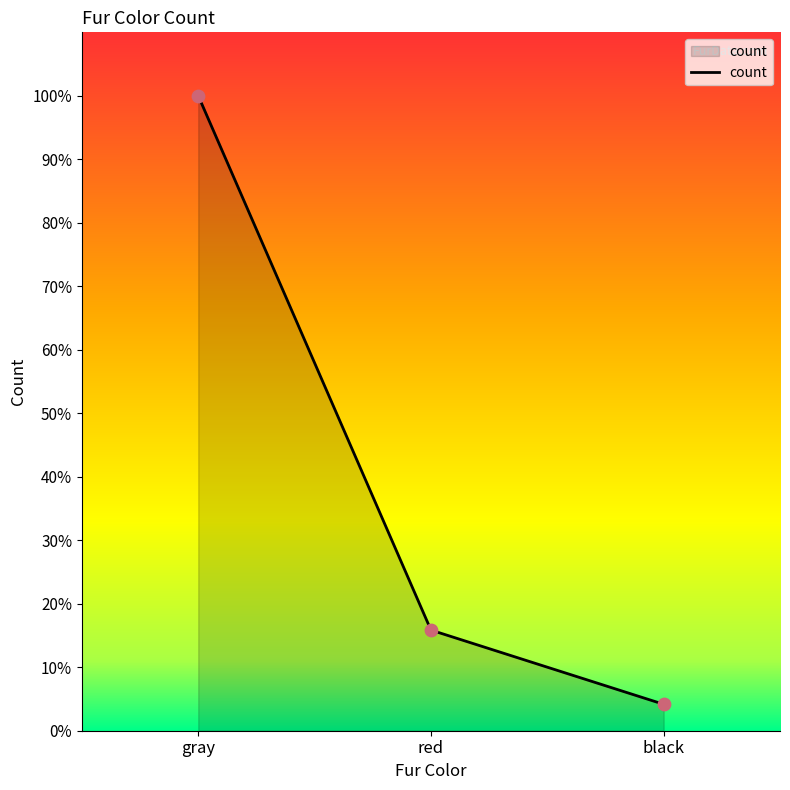

Between gray and black, which is larger?

gray